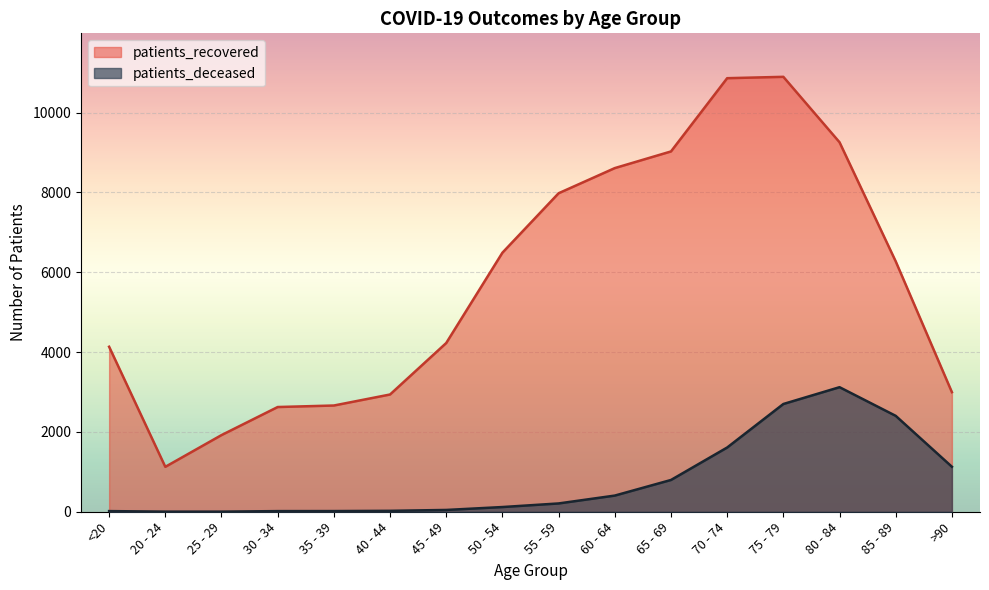

Where does the patients_recovered series first go above 6271?

50 - 54